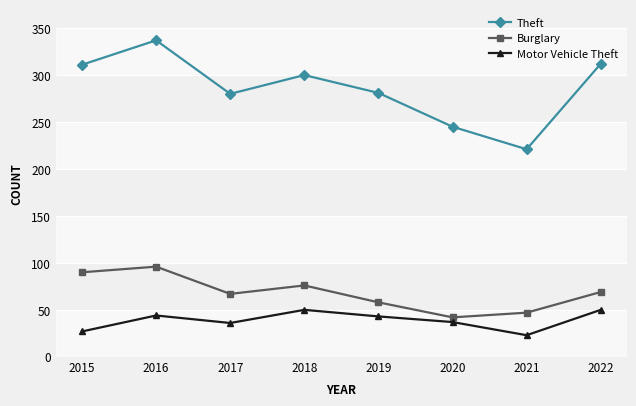

True or false: Motor Vehicle Theft and Burglary intersect in this chart.

False